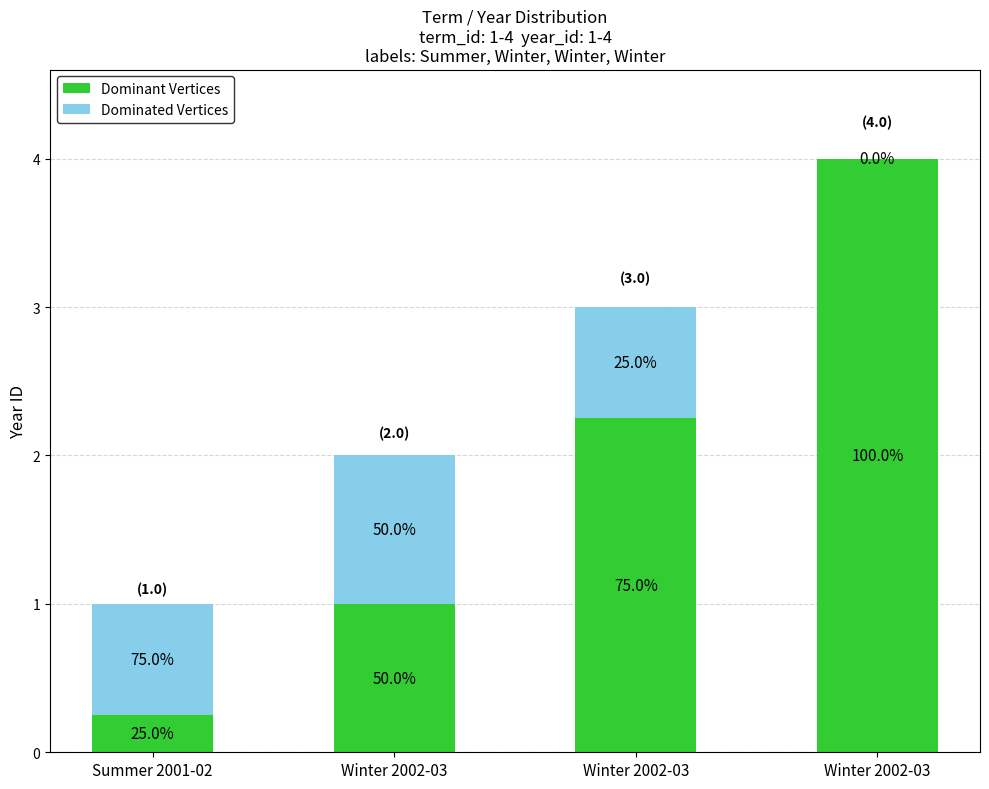

What are all the series names shown in the legend?

Dominant Vertices, Dominated Vertices